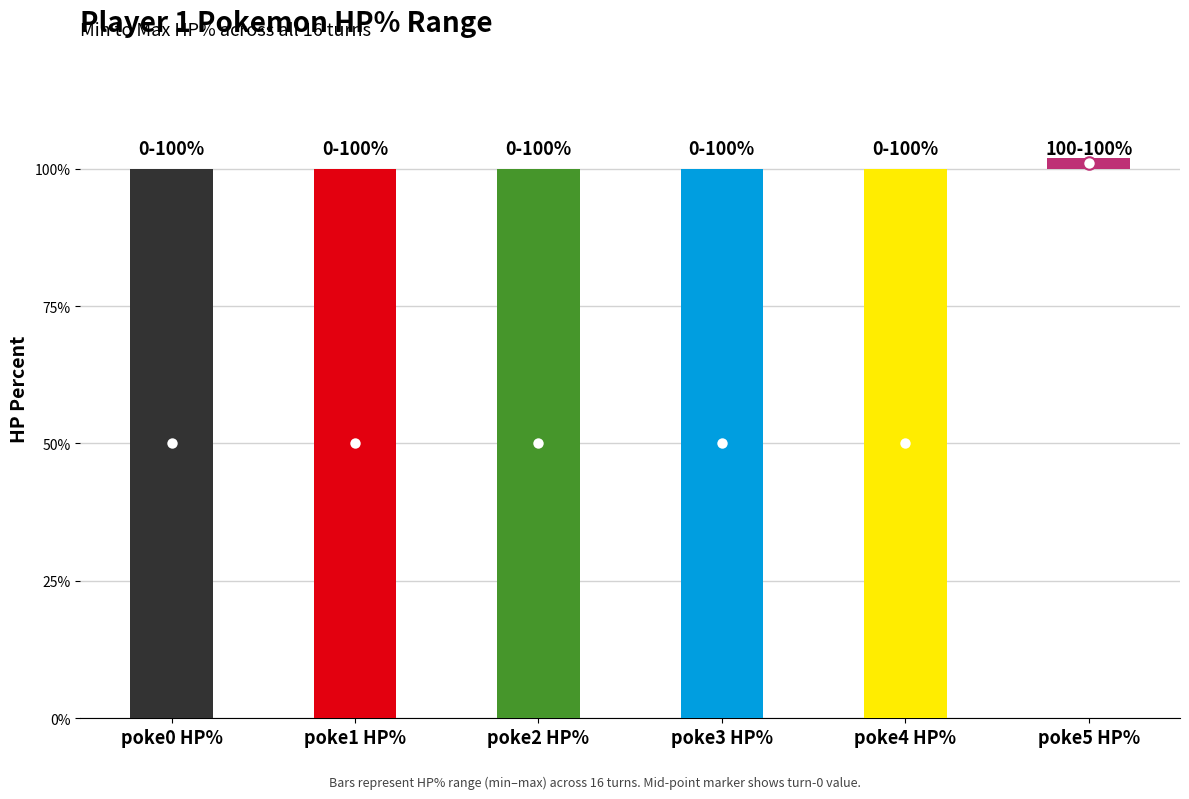

Is the value of p1_poke5_hpPercent at Turn 1 greater than the value of p1_poke1_hpPercent at Turn 3?

No